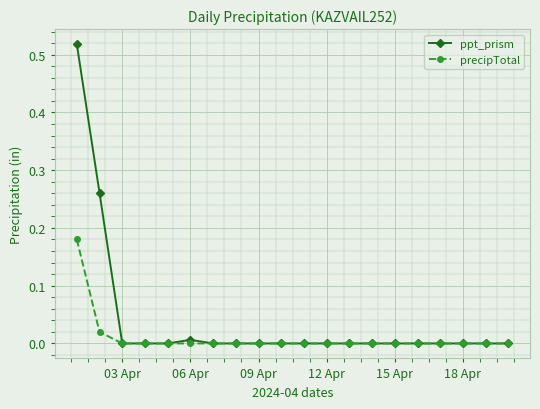

Rank the series by their maximum value, from lowest to highest.

precipTotal, ppt_prism